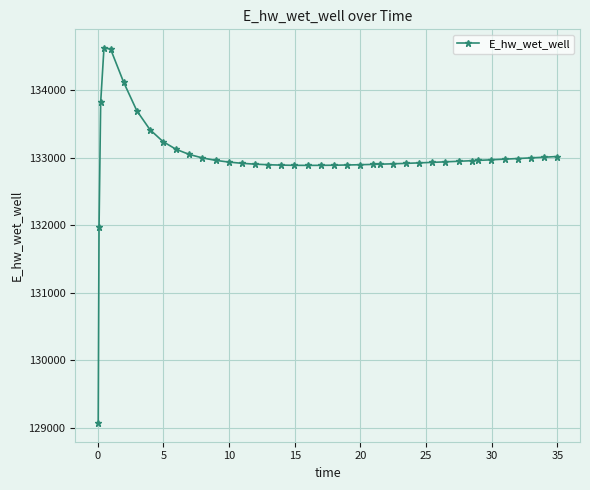

True or false: there are more than 0 points higher than both neighbors.

True